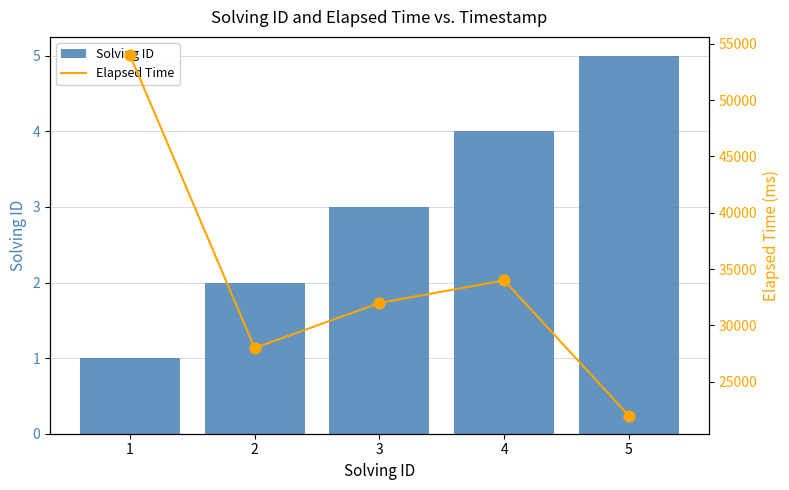

At which category is the sum across all series the highest?

1